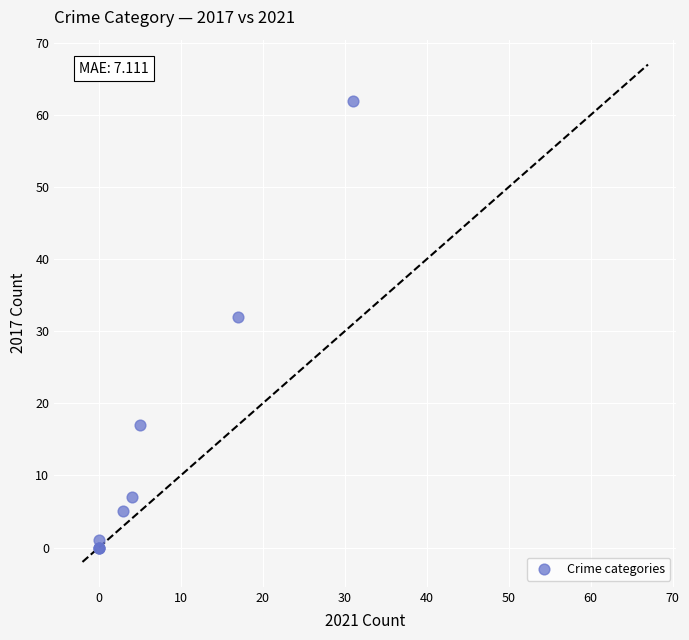

What Y value in the scatter plot is closest to 31?

32